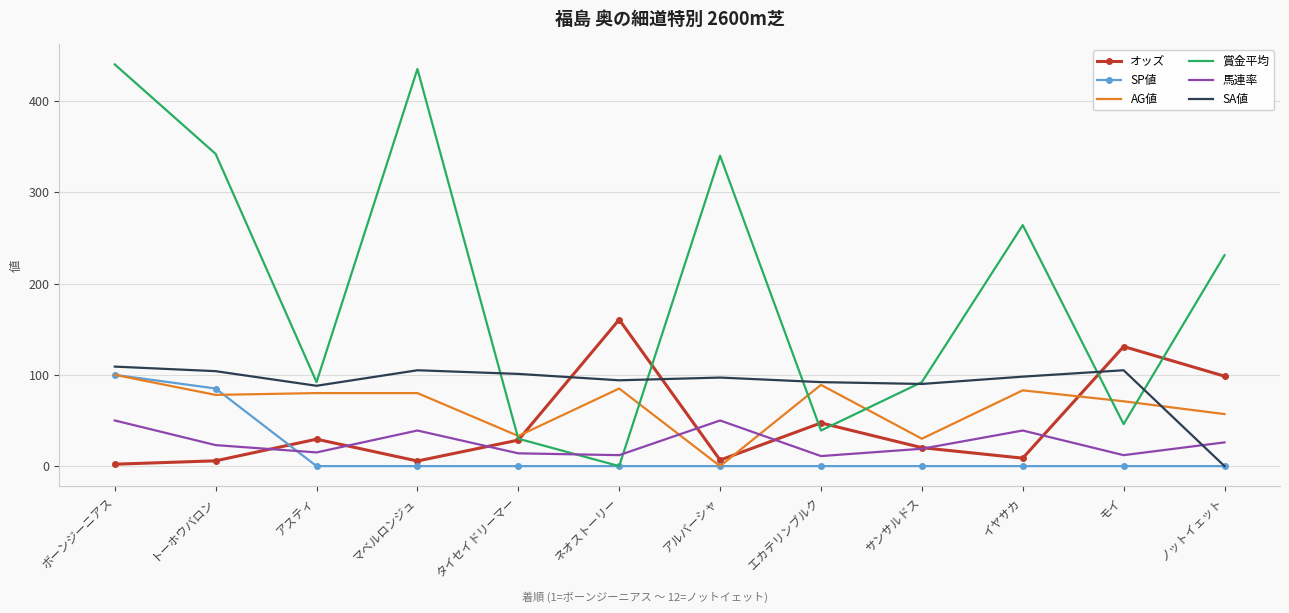

What position from the right is アスティ?

10